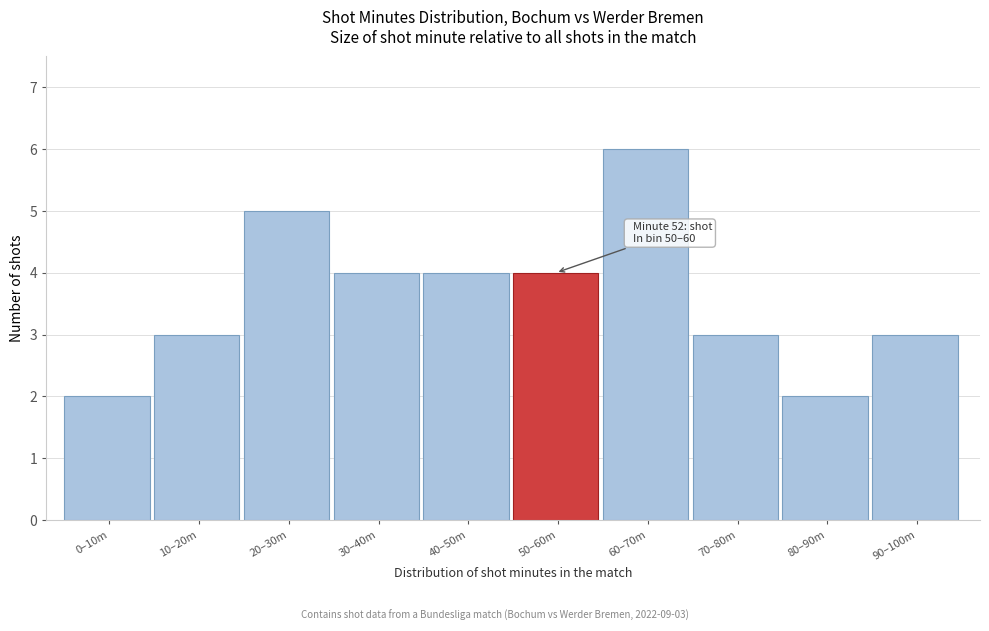

Reading left to right, extract all data points from this chart.

2	3	5	4	4	4	6	3	2	3